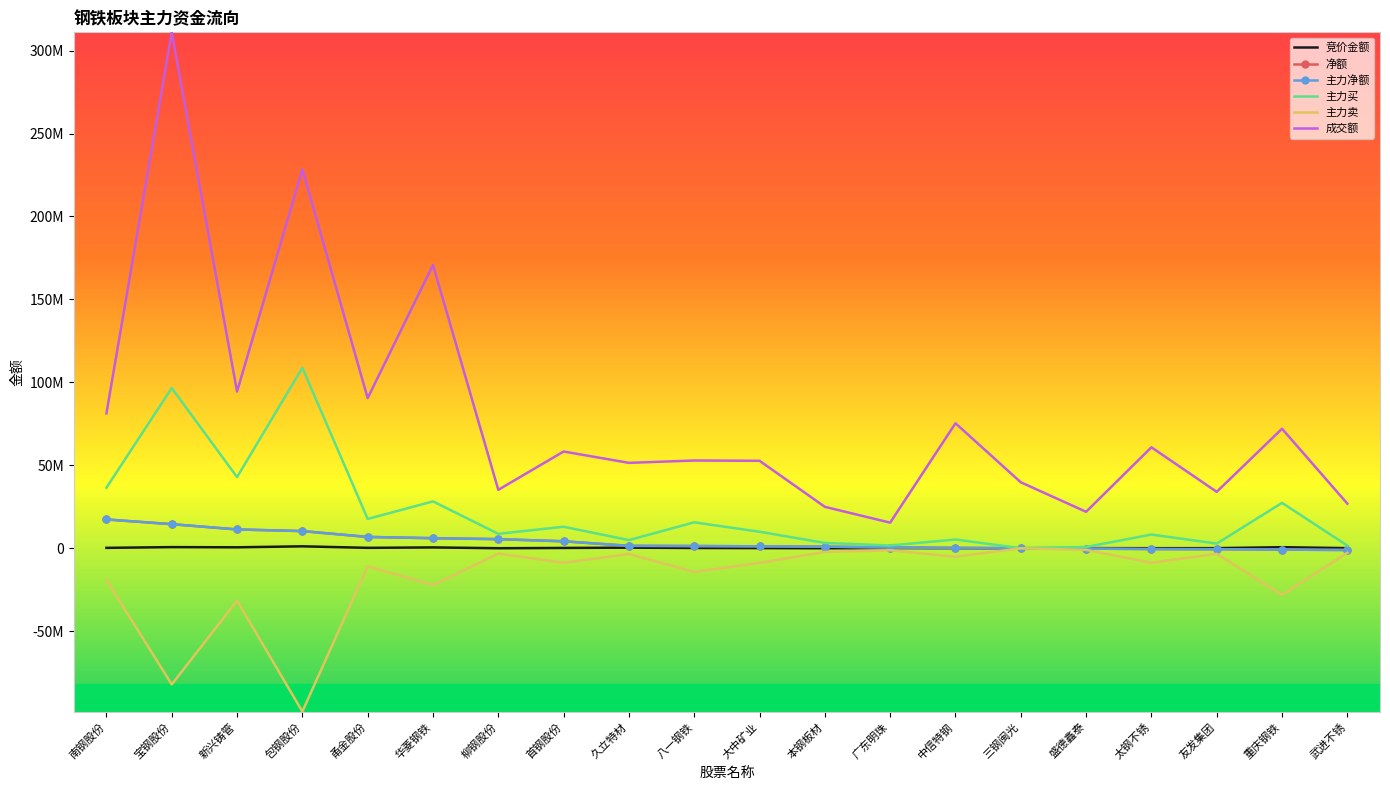

Reading left to right, extract all data points from this chart.

竞价金额: 247588	694819	578280	1173040	259860	509257	26623	191360	372490	175824	104800	16632	131029	80085	44200	92820	45666	67624	645872	83790
净额: 17366625	14529157	11351287	10355232	6832296	6078174	5491756	4206479	1468889	1349281	1173904	980131	465718	161532	0	-192834	-477372	-541060	-805018	-1035788
主力净额: 17366625	14529157	11351287	10355232	6832296	6078174	5491756	4206479	1468889	1349281	1173904	980131	465718	161532	0	-192834	-477372	-541060	-805018	-1035788
主力买: 36521072	96583368	42893691	108781224	17670844	28253170	8697806	12967570	4922995	15636406	9951045	3207184	1666096	5289309	0	772569	8263546	2823542	27360959	1624769
主力卖: -19154447	-82054211	-31542404	-98425992	-10838548	-22174996	-3206050	-8761091	-3454106	-14287125	-8777141	-2227053	-1200378	-5127777	0	-965403	-8740918	-3364602	-28165977	-2660557
成交额: 81331630	310987935	94472423	228369969	90512327	170768290	35227109	58320301	51486756	52907077	52726242	24979211	15436826	75332139	39773312	21987244	60864689	34022612	72059295	26894756